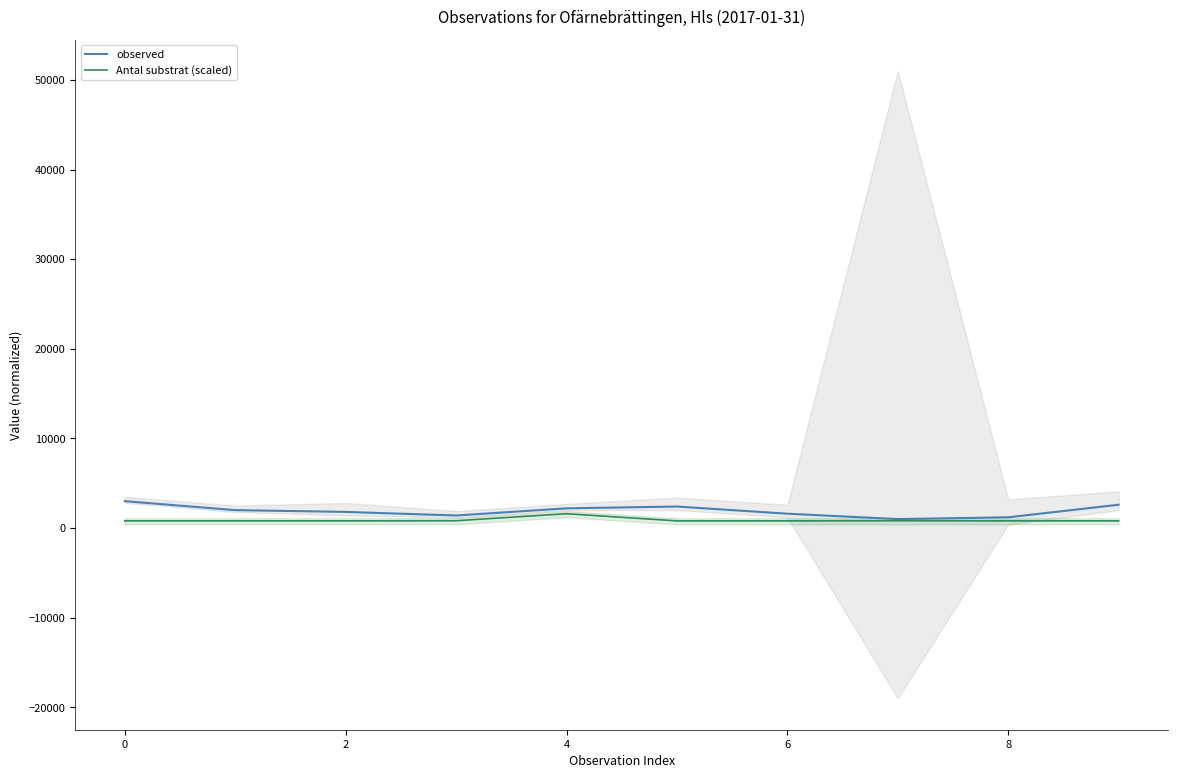

How many lines are shown in the chart?

2